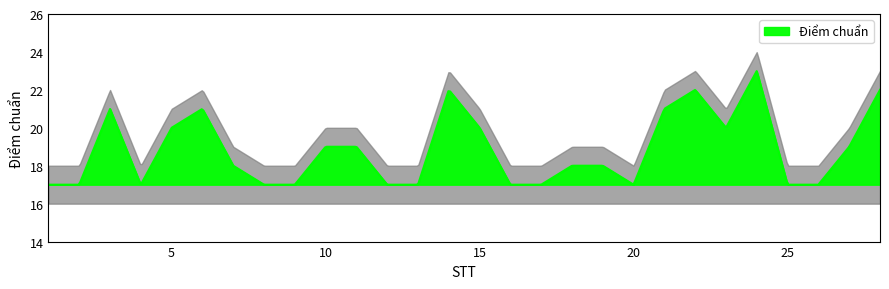

Reading left to right, list all the values displayed in this chart.

17	17	21	17	20	21	18	17	17	19	19	17	17	22	20	17	17	18	18	17	21	22	20	23	17	17	19	22